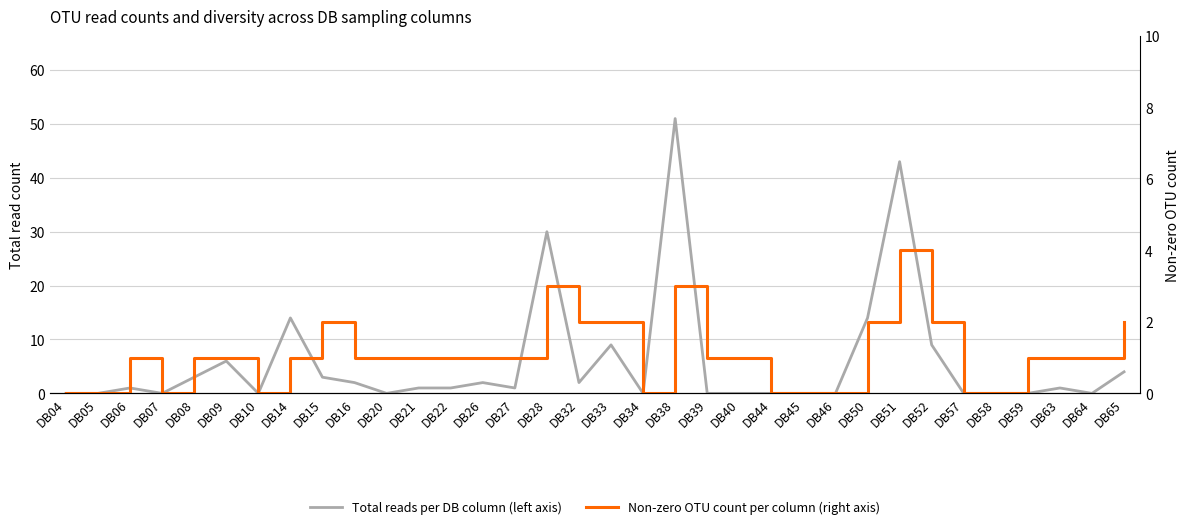

Does the chart have visible grid lines?

Yes